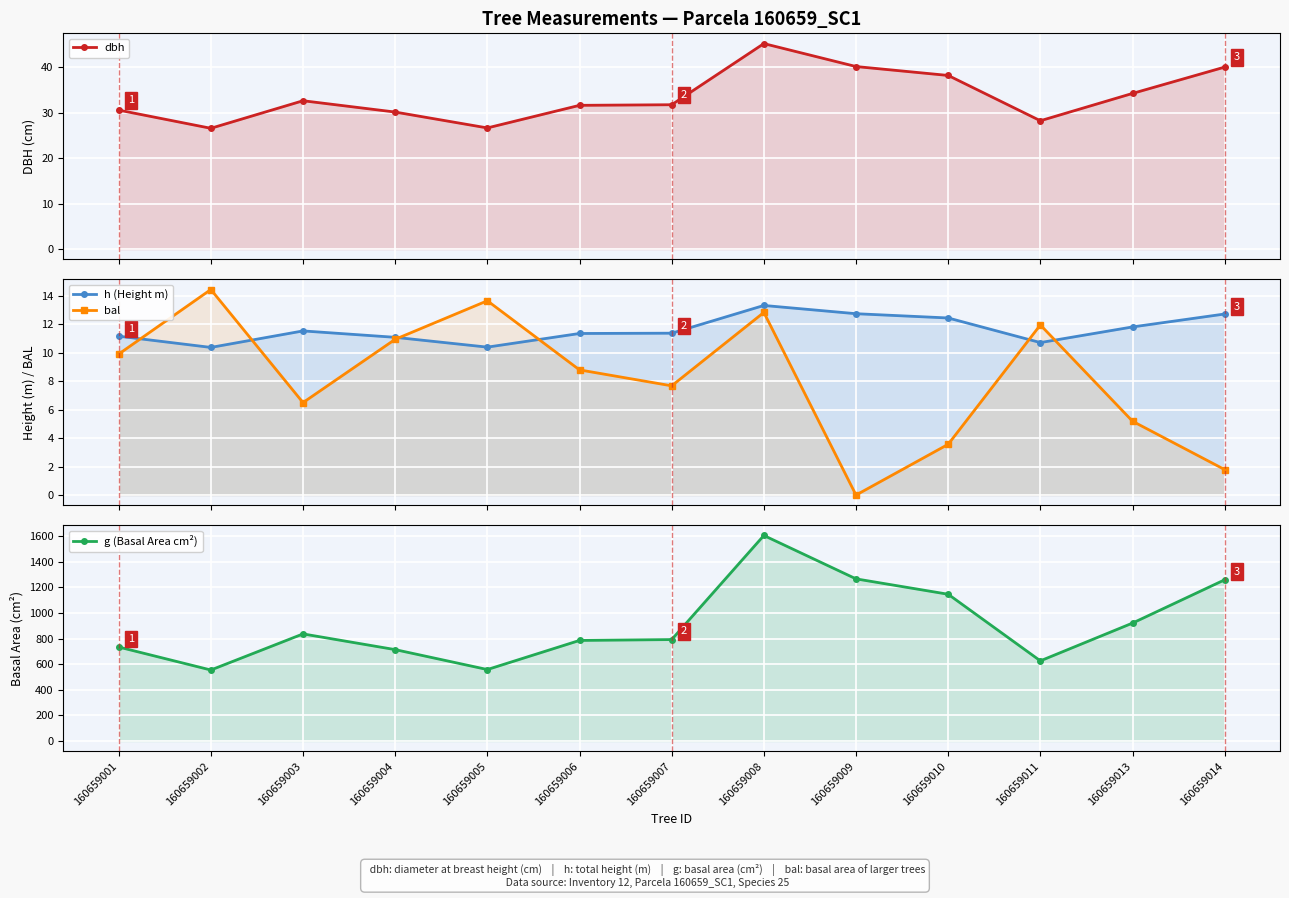

Rank the categories by h (Height m) value from highest to lowest.

160659008, 160659009, 160659014, 160659010, 160659013, 160659003, 160659007, 160659006, 160659001, 160659004, 160659011, 160659005, 160659002